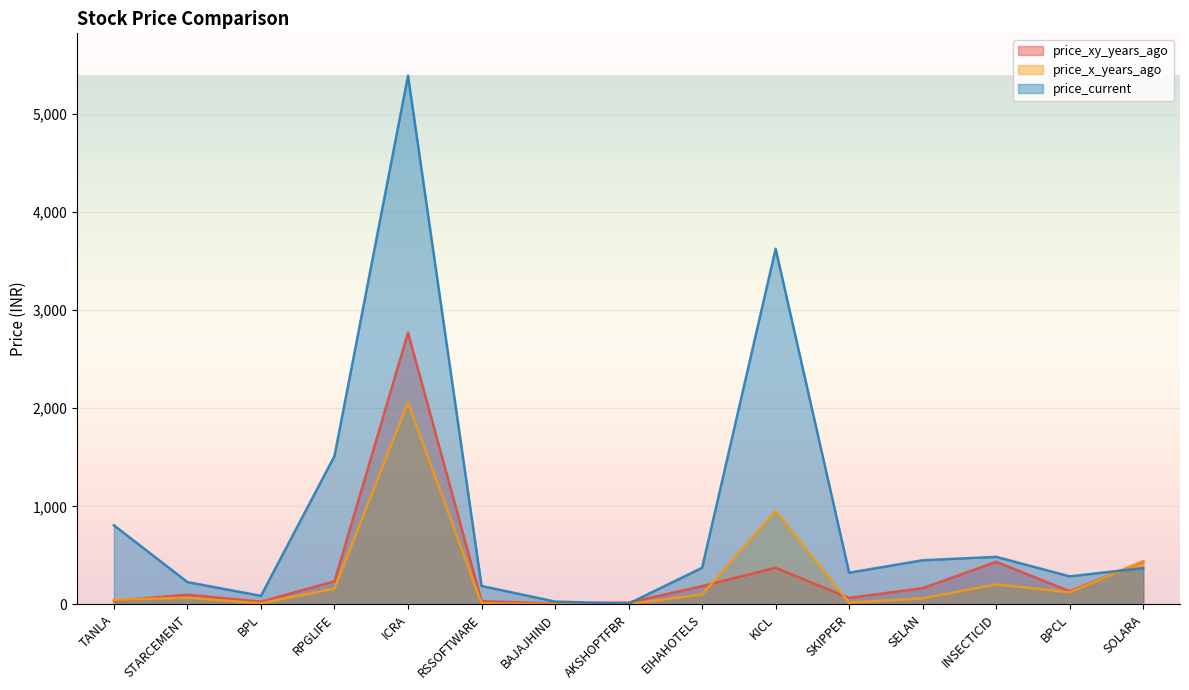

What is the difference between the price_current values at RSSOFTWARE and STARCEMENT?

39.4